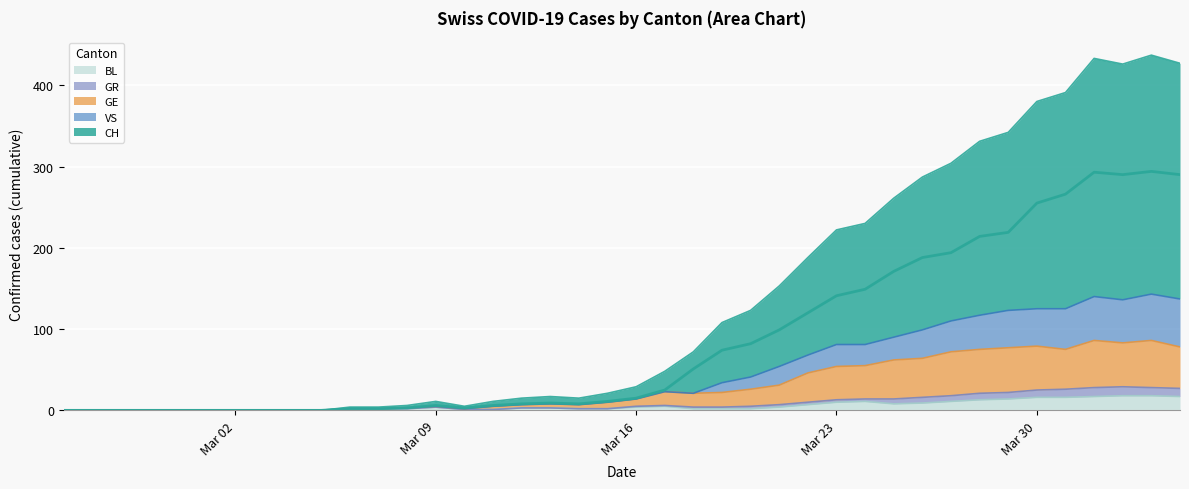

What is the highest value of the BL series?

18